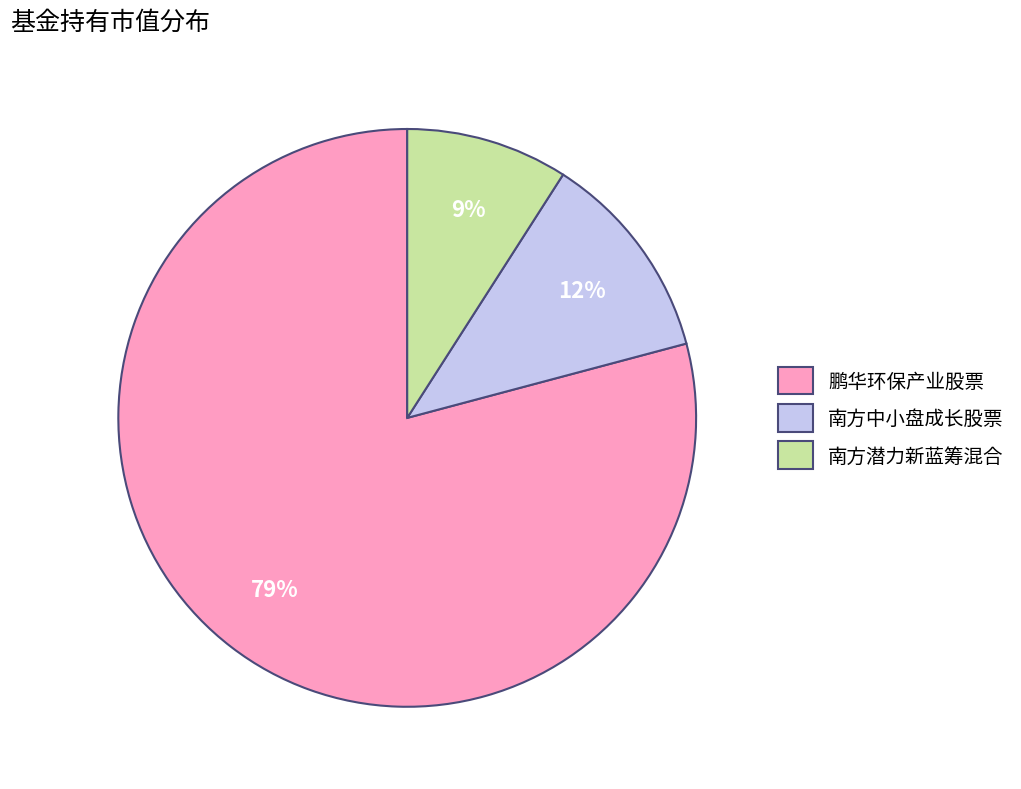

Is it true that 南方潜力新蓝筹混合 is 20% of the pie?

False